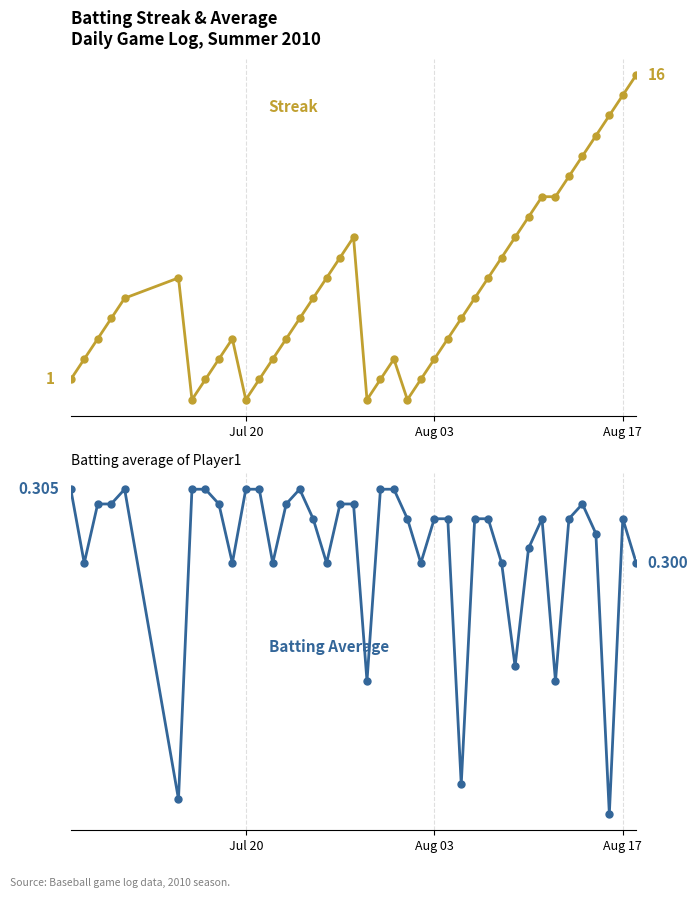

What is the average value of the Batting Average series?

0.3